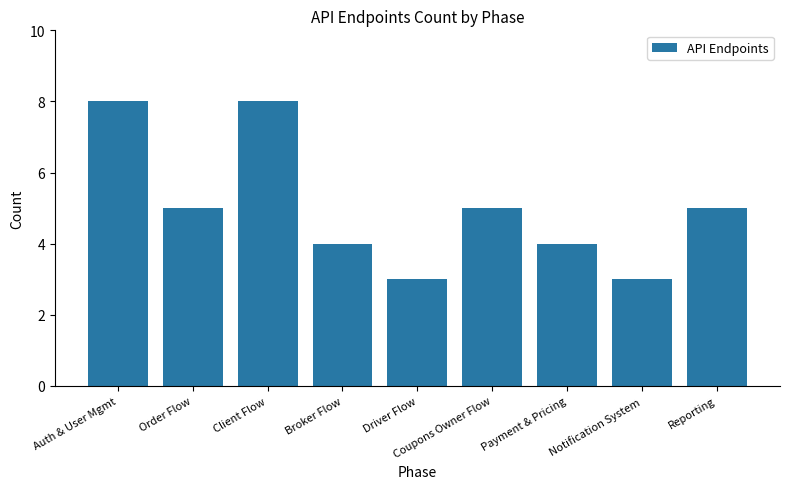

What is the minimum value shown in the chart?

3